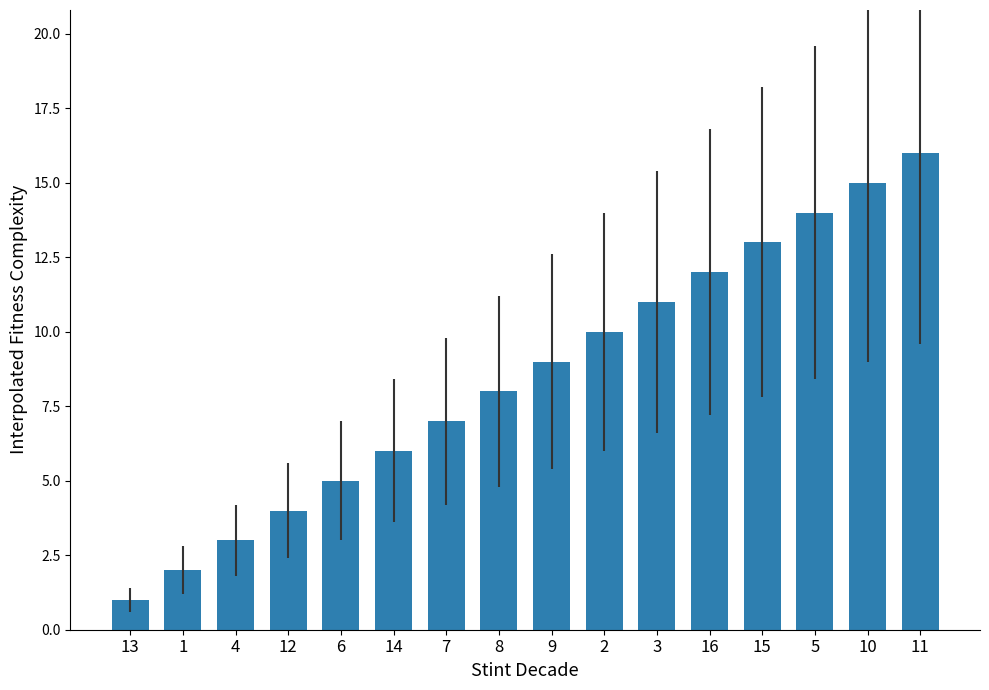

True or false: the data shows 3 at 9.

False